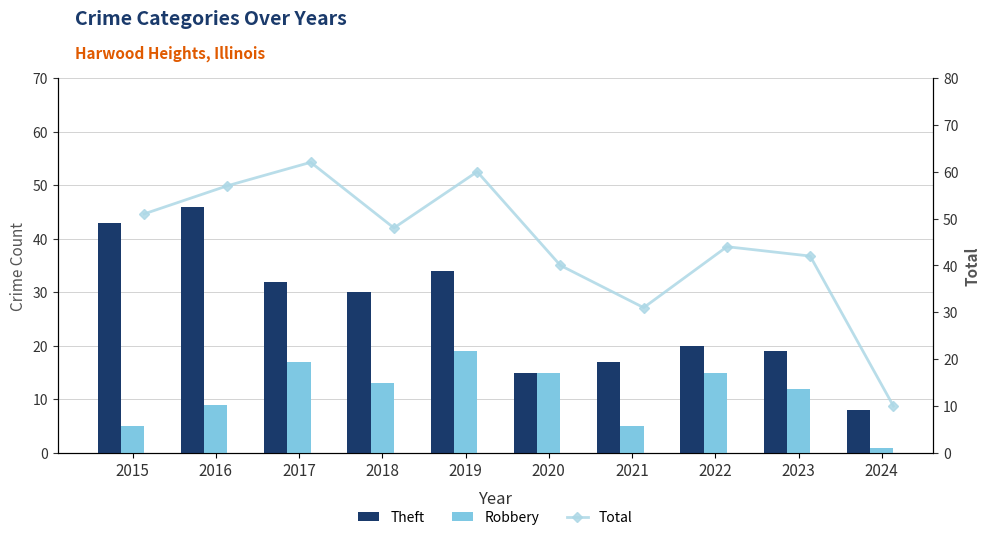

Rank the series by their maximum value, from highest to lowest.

Total, Theft, Robbery